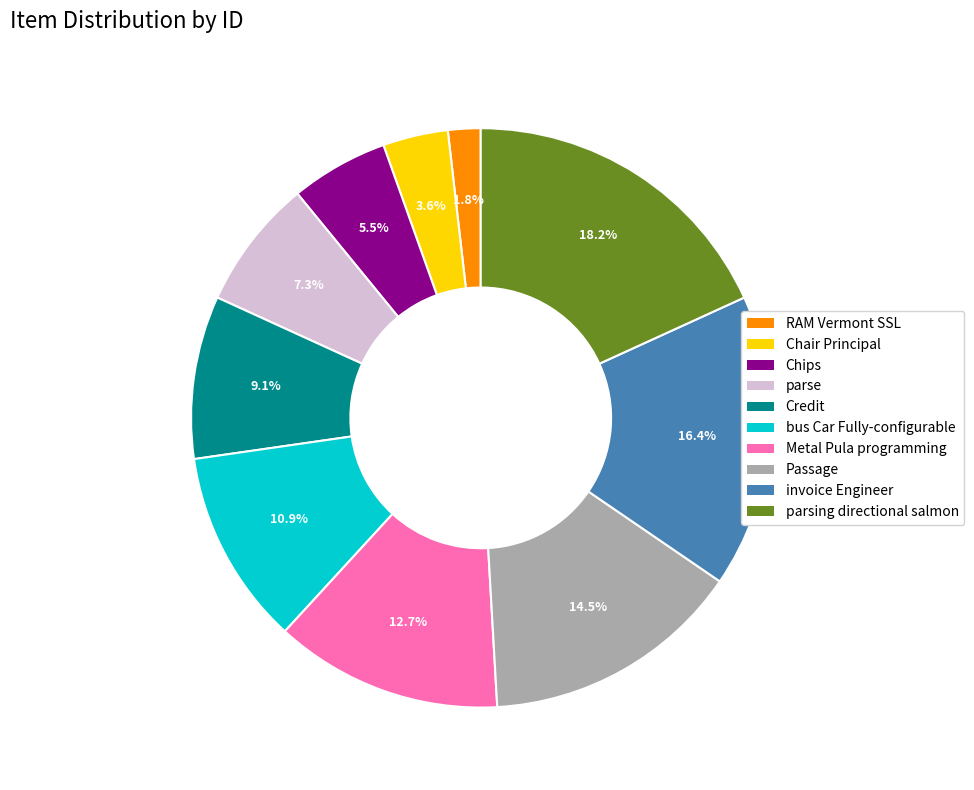

What percentage is NOT represented by RAM Vermont SSL?

98.2%